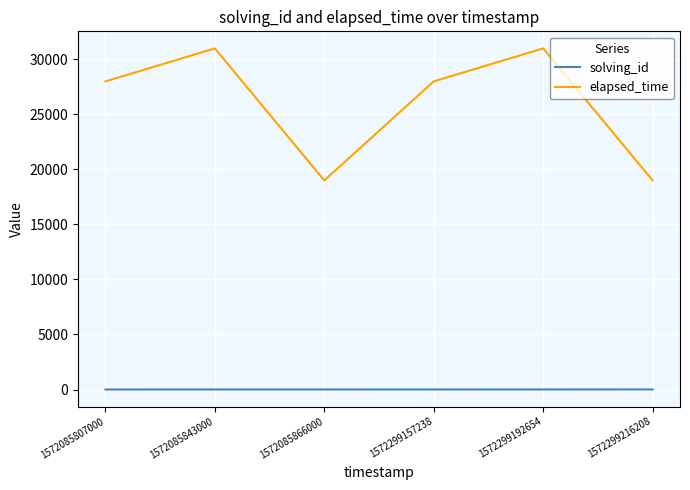

True or false: elapsed_time has a value of 14385 at 1572299192654.

False